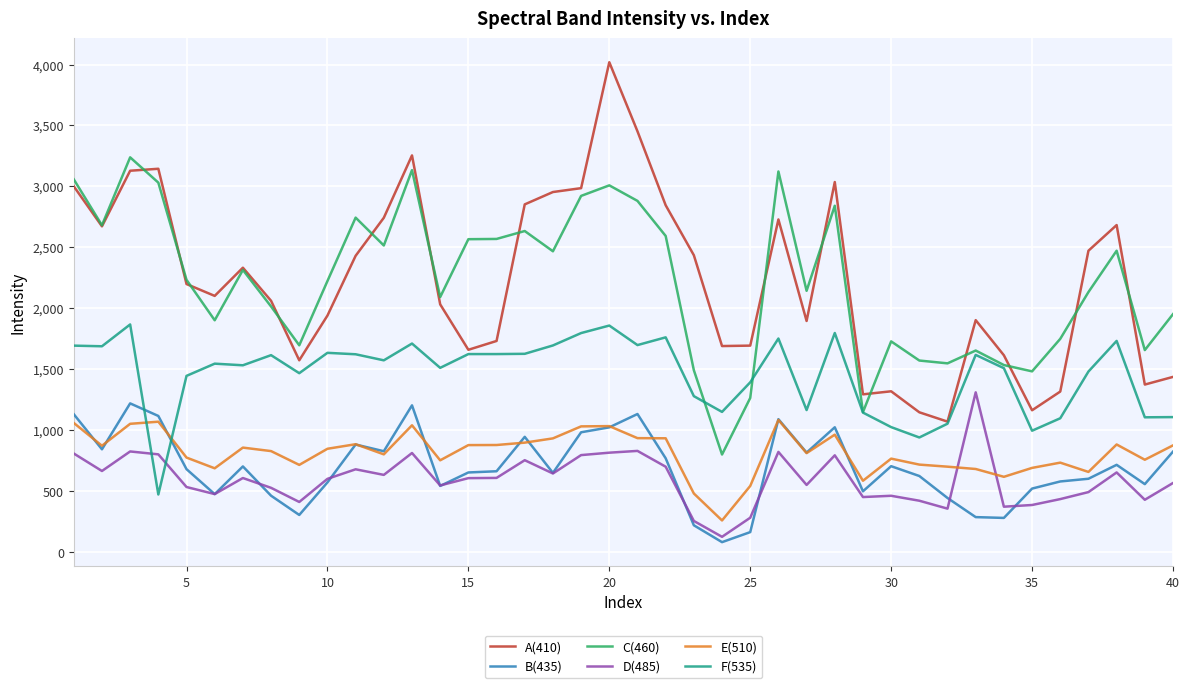

True or false: C(460) and D(485) cross at least once.

False